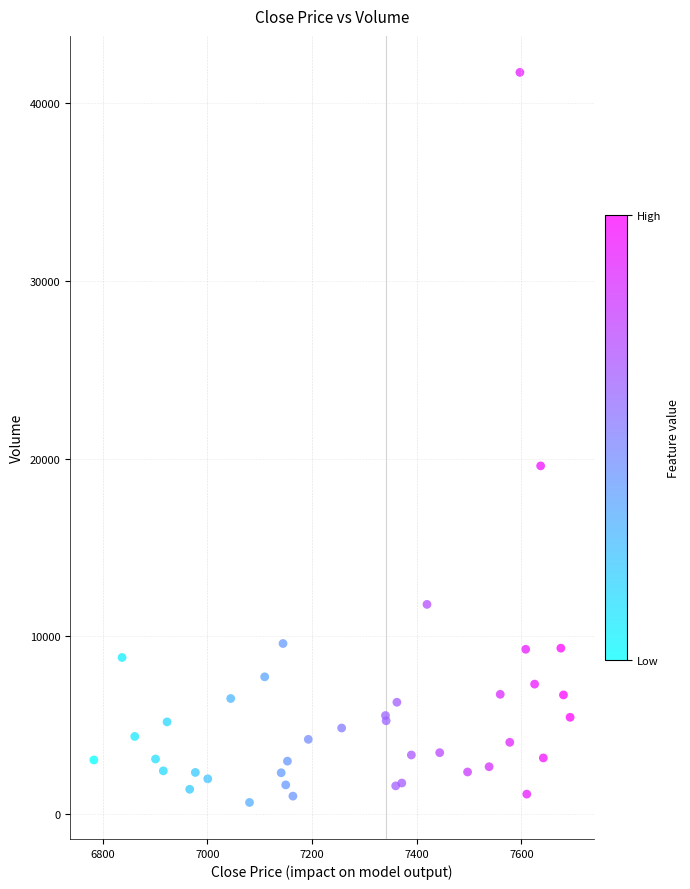

What Y value in the scatter plot is closest to 21190?

19589.8